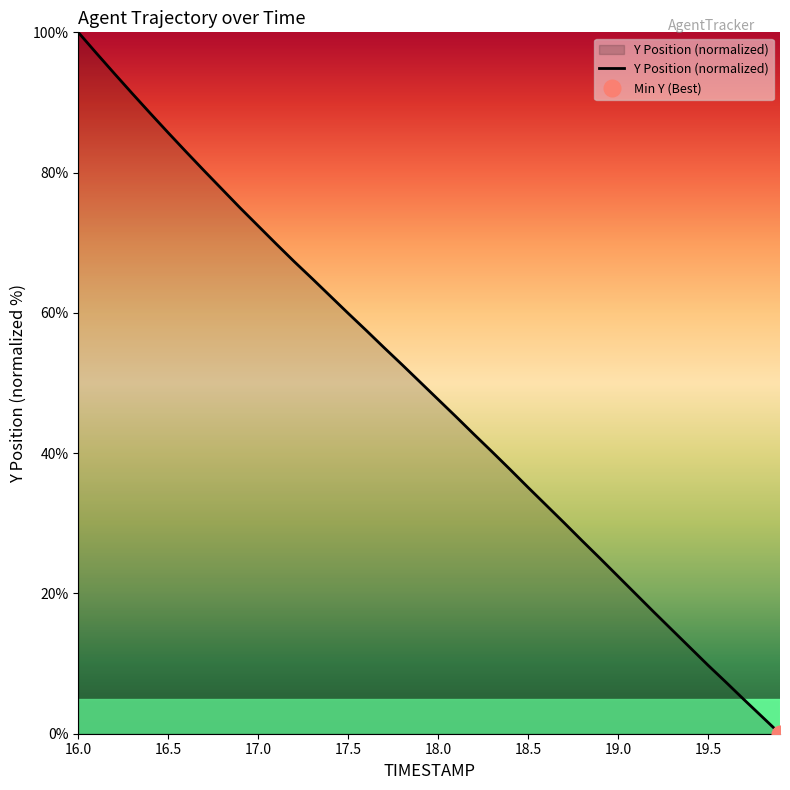

List the labels in order of value, largest first.

16.0, 16.1, 16.2, 16.3, 16.4, 16.5, 16.6, 16.7, 16.8, 16.9, 17.0, 17.1, 17.2, 17.3, 17.4, 17.5, 17.6, 17.7, 17.8, 17.9, 18.0, 18.1, 18.2, 18.3, 18.4, 18.5, 18.6, 18.7, 18.8, 18.9, 19.0, 19.1, 19.2, 19.3, 19.4, 19.5, 19.6, 19.7, 19.8, 19.9